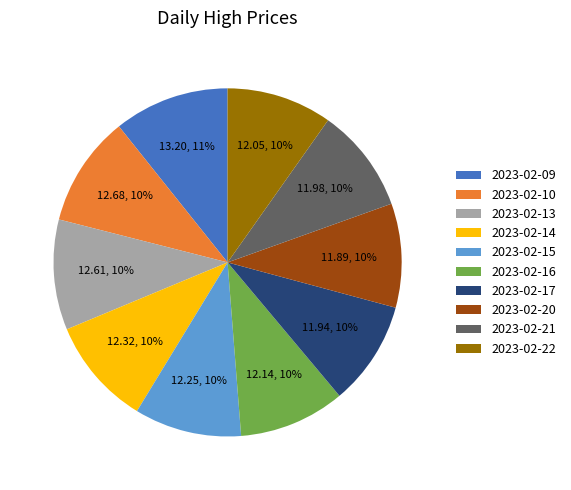

Is it true that 2023-02-09 is 1% of the pie?

False